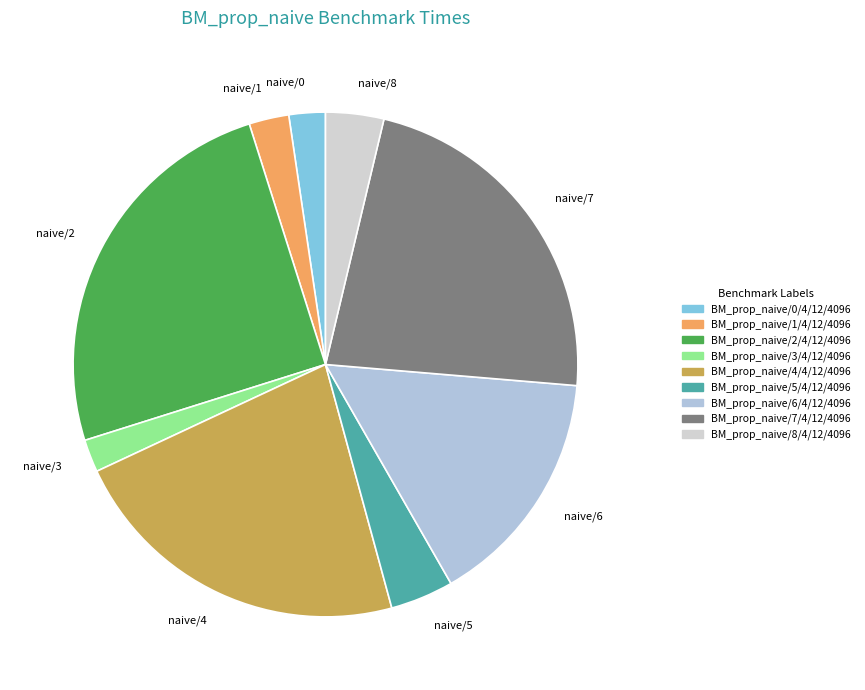

Approximately how many times larger is the value at naive/6 compared to naive/1?

6.0